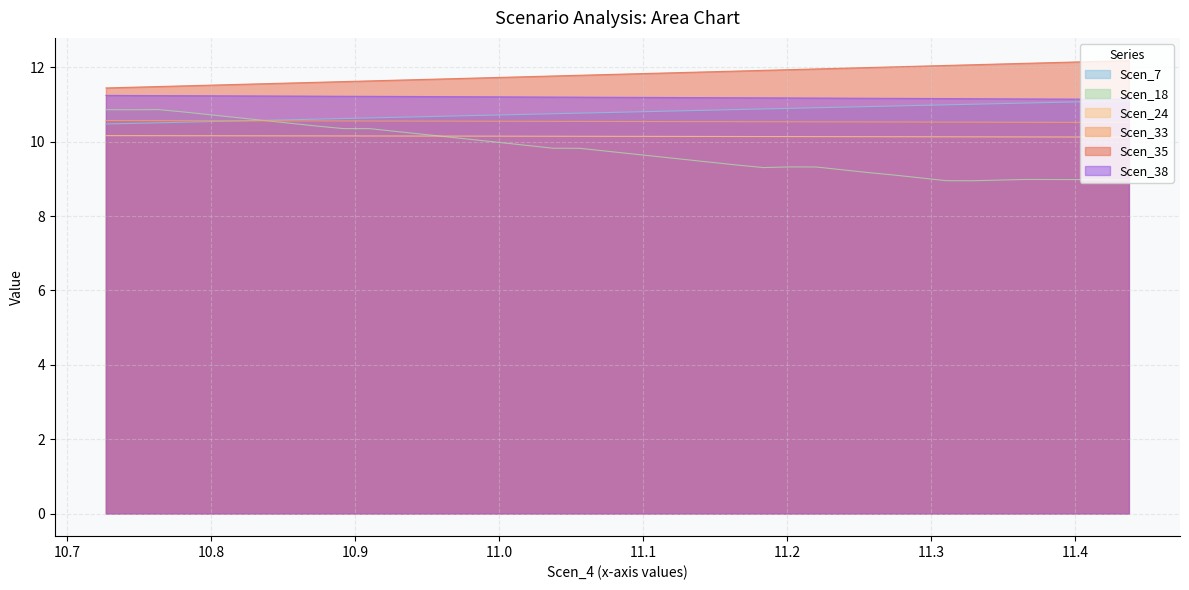

Is it true that Scen_18 equals 10.8 at 10.781937521237305?

True